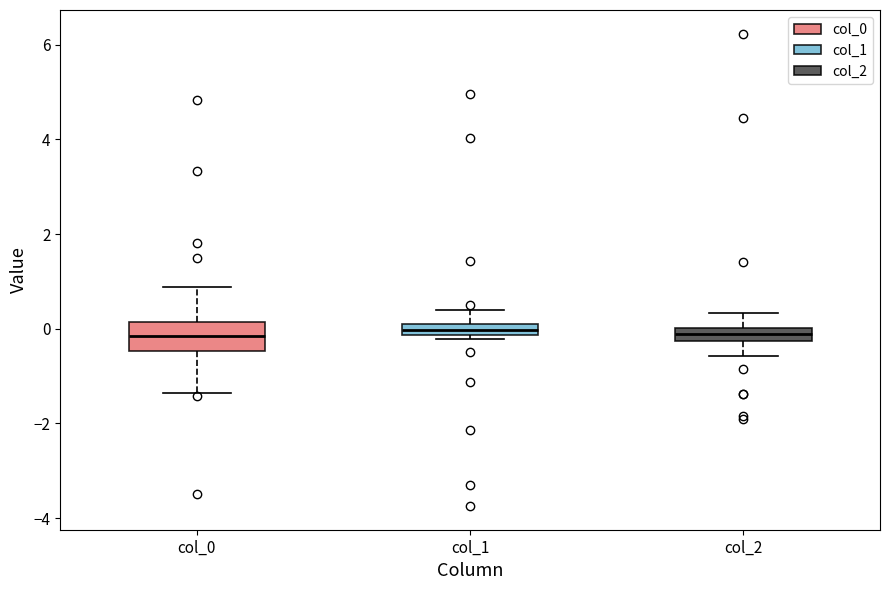

Which box is the tallest, from its lower edge to its upper edge?

col_0